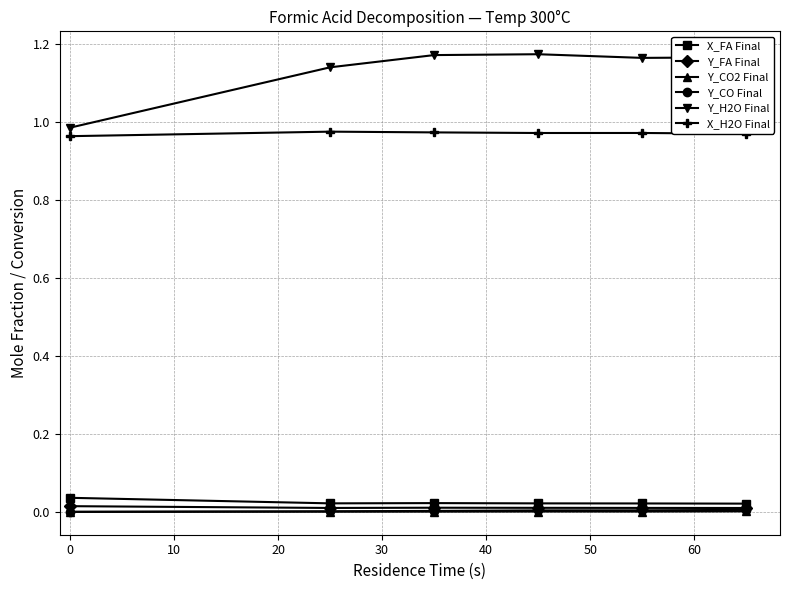

Which series has the largest range (max minus min)?

Y_H2O Final